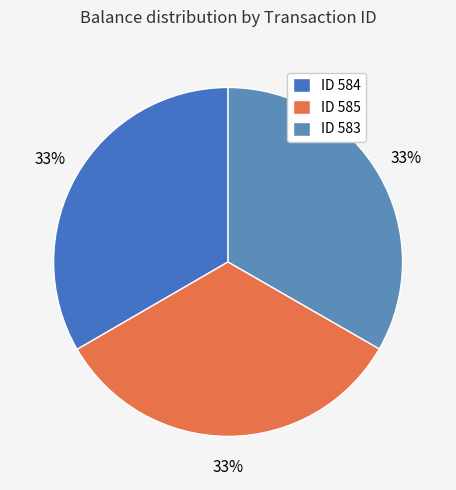

How many segments does this pie chart have?

3